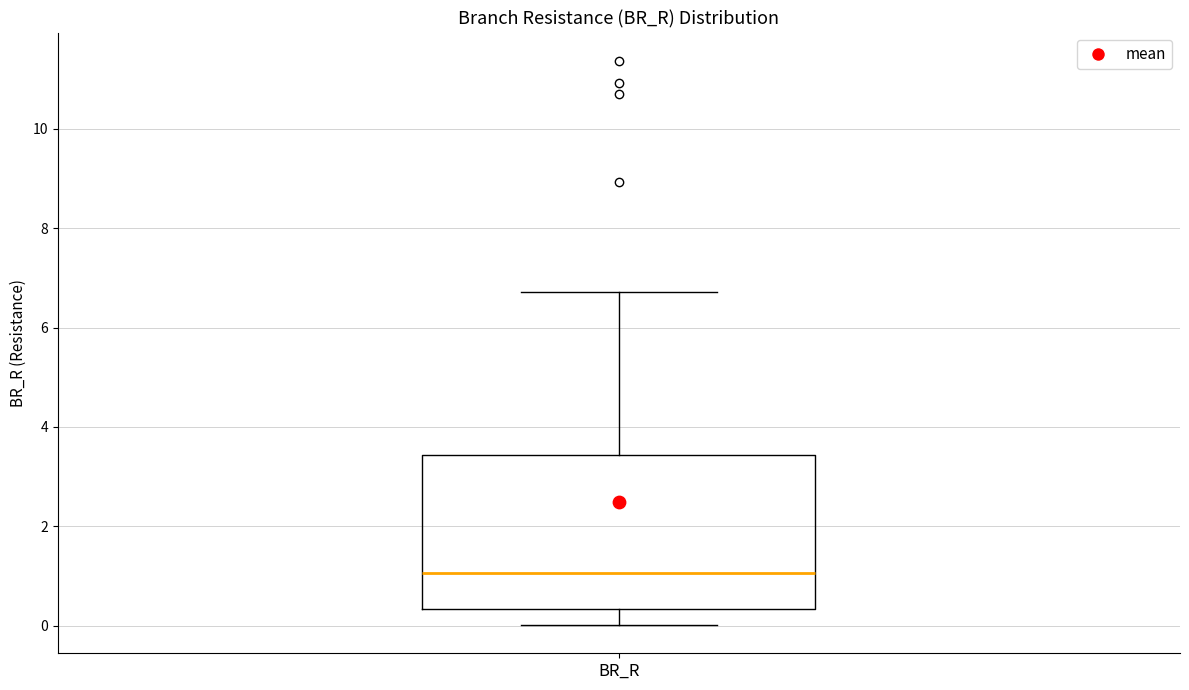

Transcribe this box plot: give where the median line is, the range the box spans, and where the two whiskers end, as read against the y-axis. The values are not printed on the chart, so give them approximately, as read against the axis.

median 1.0, box 0.4 to 3.4, whiskers 0.0 to 6.8